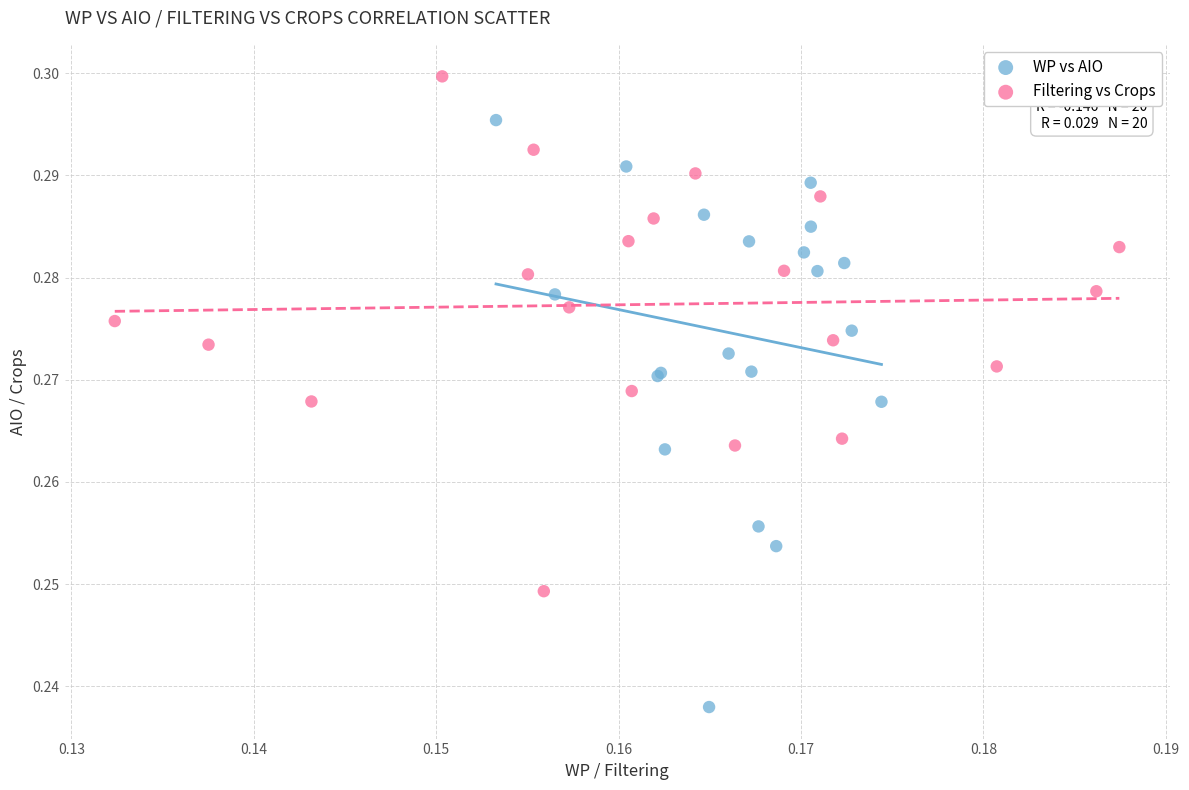

Which series contains the highest Y value?

Filtering vs Crops